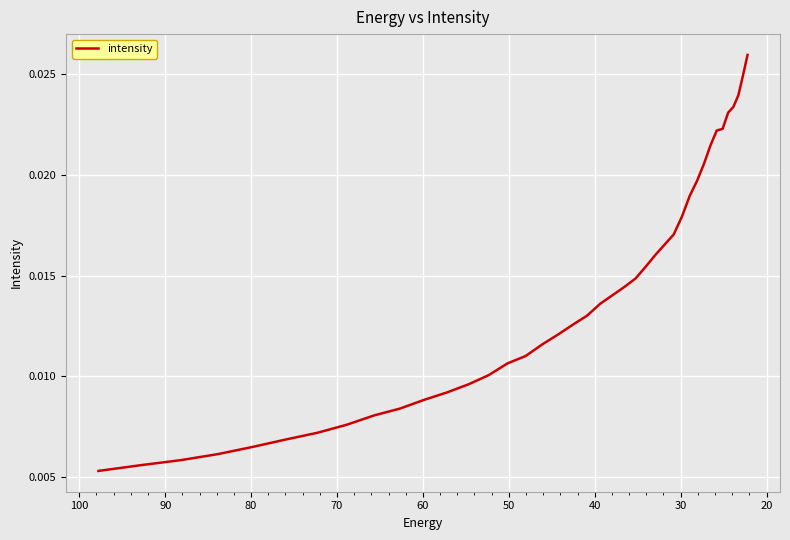

True or false: the data has more than 1 interior local peaks.

False